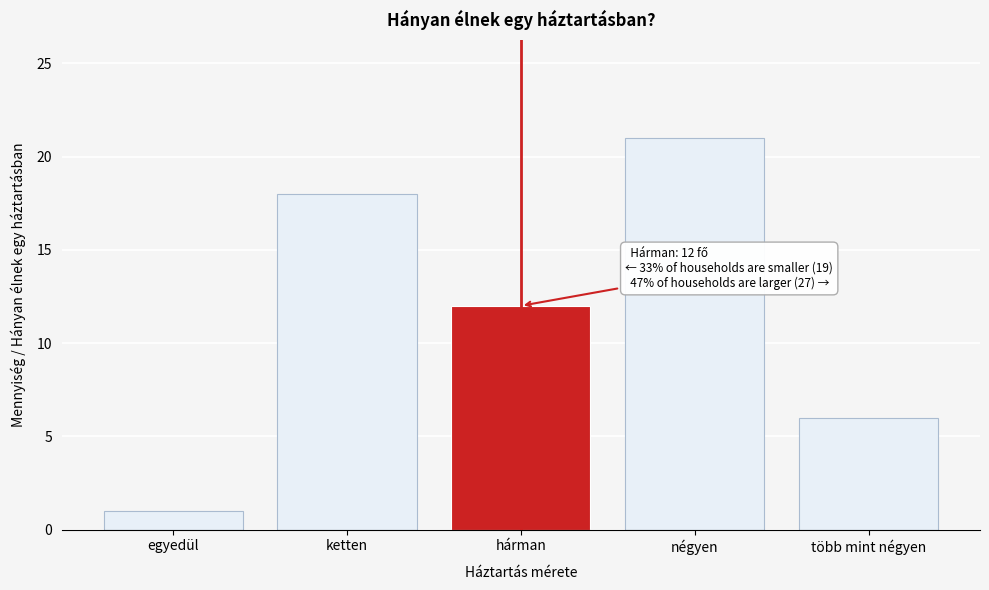

Reading left to right, what are all the values shown in this chart?

egyedül=1	ketten=18	hárman=12	négyen=21	több mint négyen=6